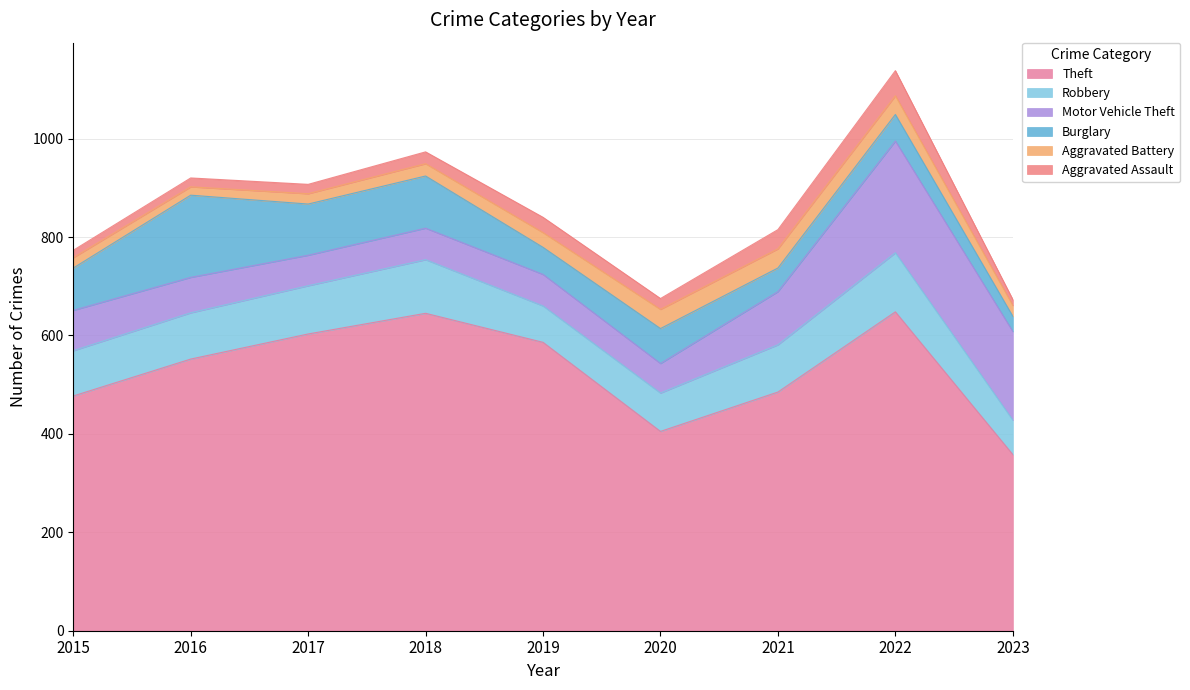

Reading left to right, extract all data points from this chart.

Theft: 477	552	603	645	586	405	485	648	358
Robbery: 92	94	98	109	74	78	96	120	70
Motor Vehicle Theft: 82	72	62	64	64	60	108	227	180
Burglary: 86	167	104	106	55	71	48	54	31
Aggravated Battery: 21	17	21	25	30	39	39	38	22
Aggravated Assault: 15	18	19	24	31	22	39	51	12